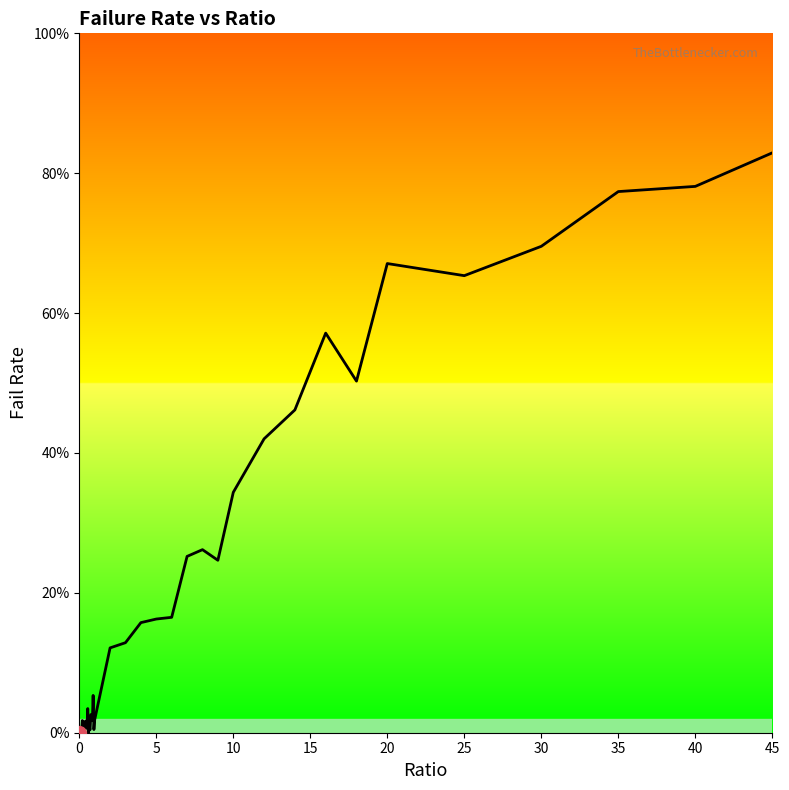

True or false: the data has more than 0 interior local peaks.

True